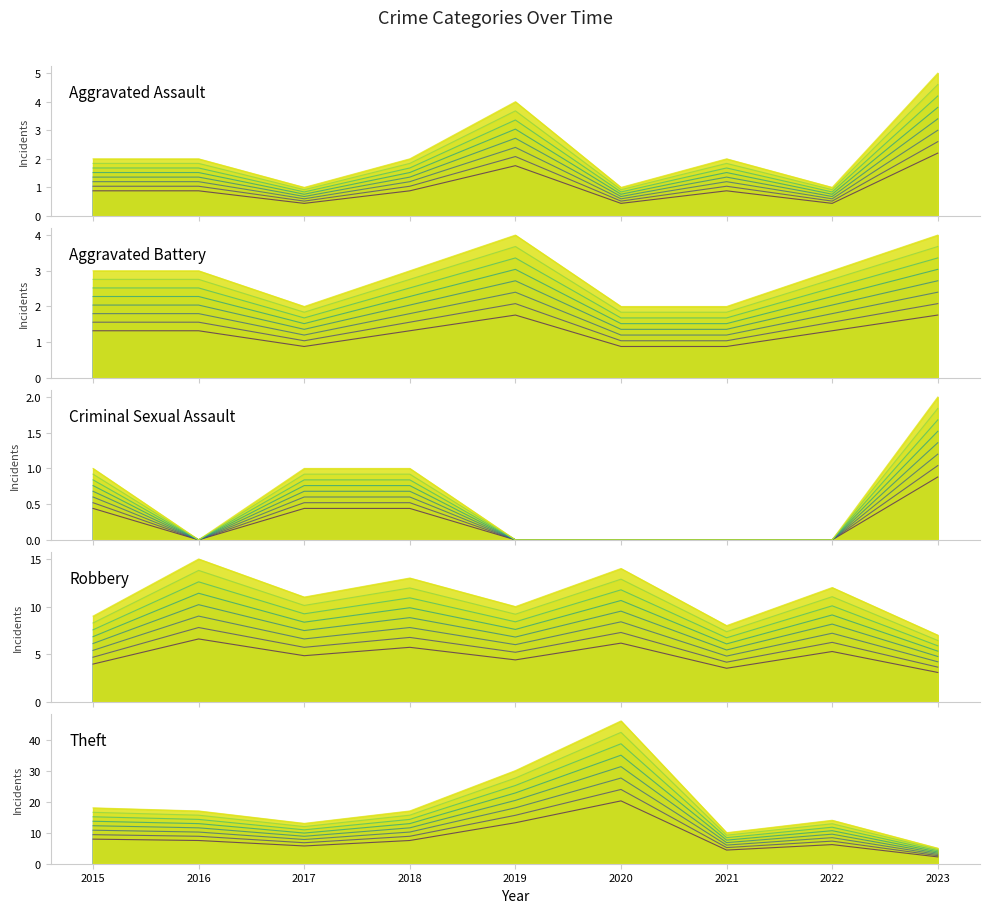

At which label does Theft first exceed 11?

2015